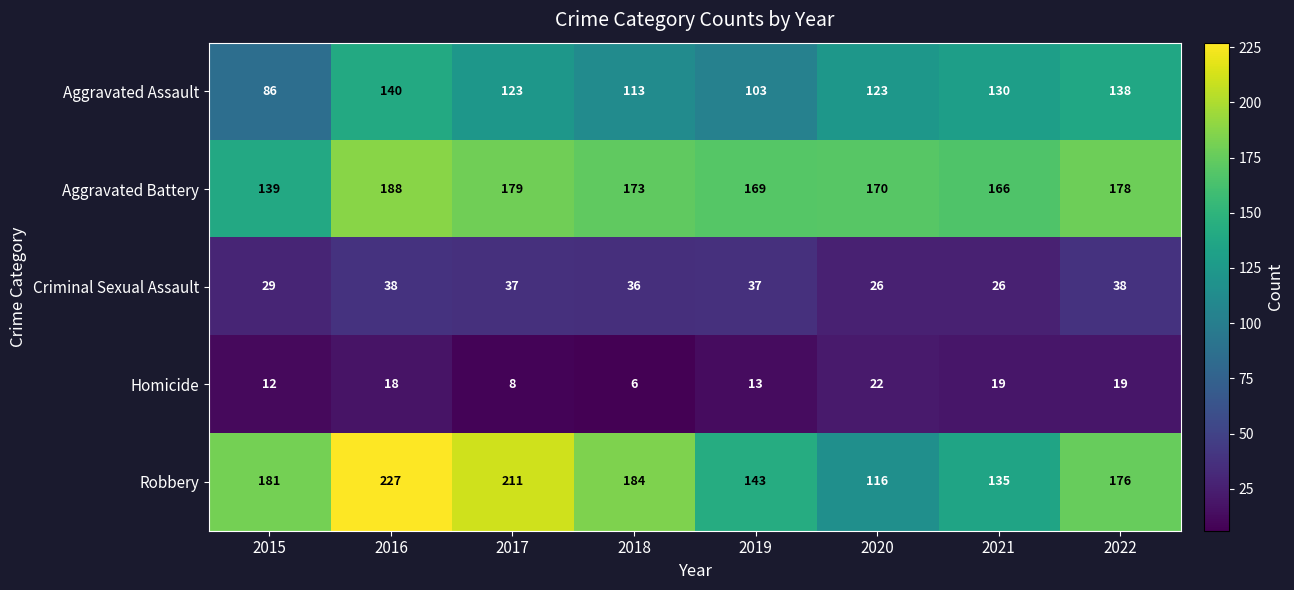

At which label does Criminal Sexual Assault first exceed 37?

2016